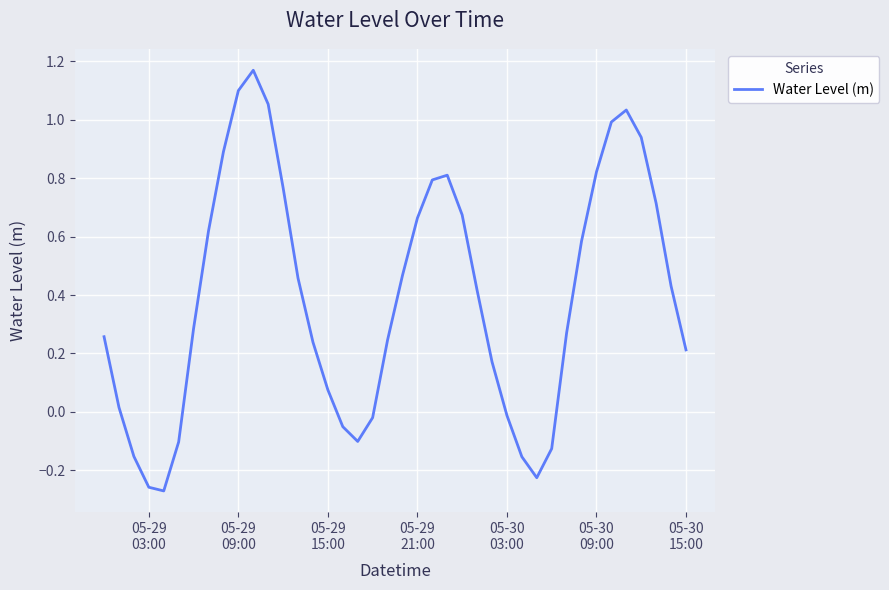

True or false: the data has more than 1 interior local peaks.

True